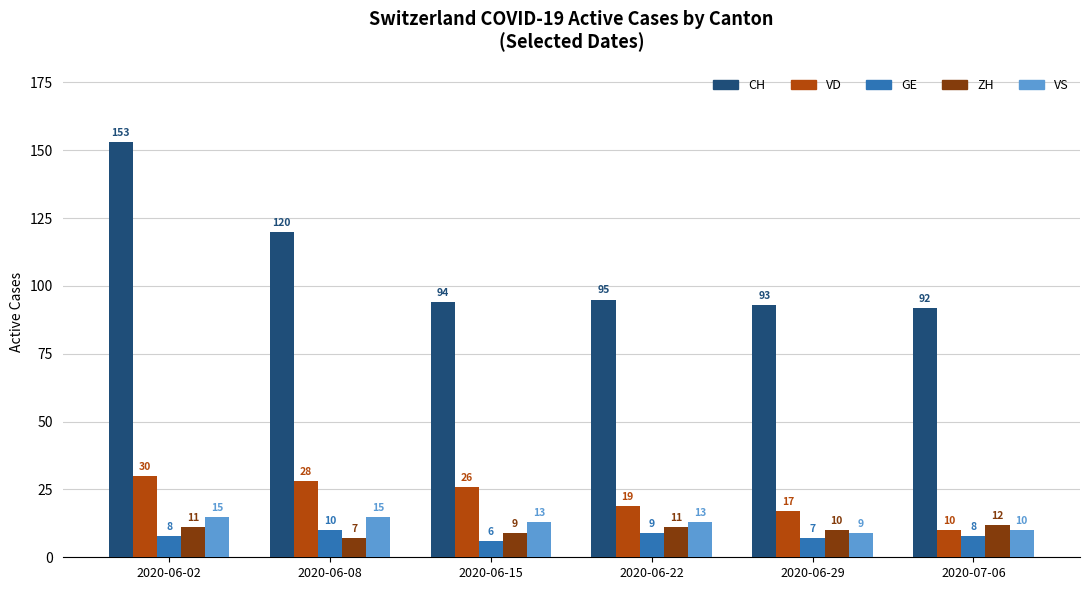

What is the maximum value for CH?

153